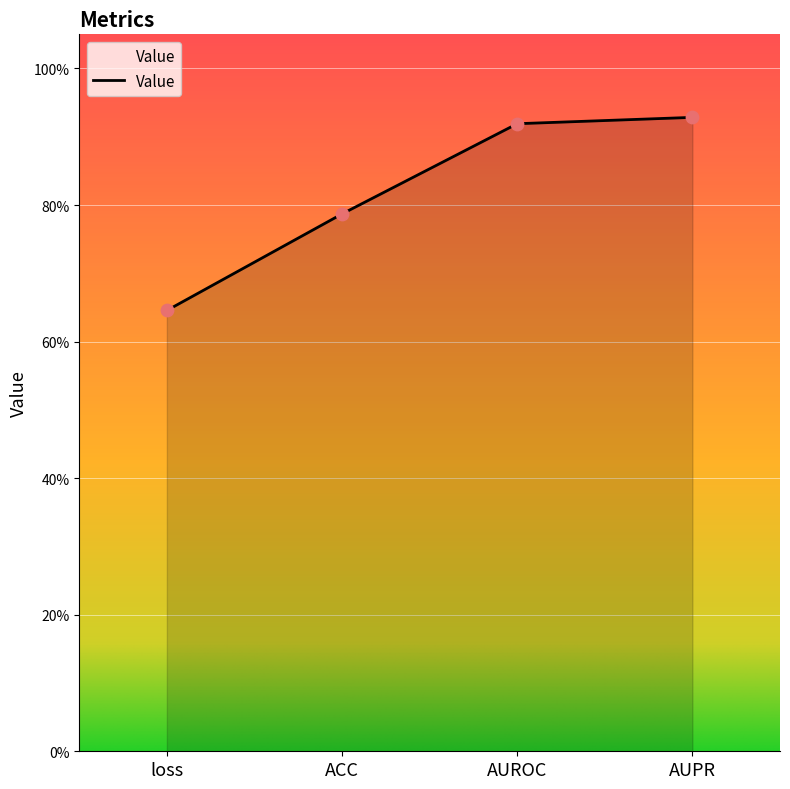

Between AUPR and AUROC, which is larger?

AUPR